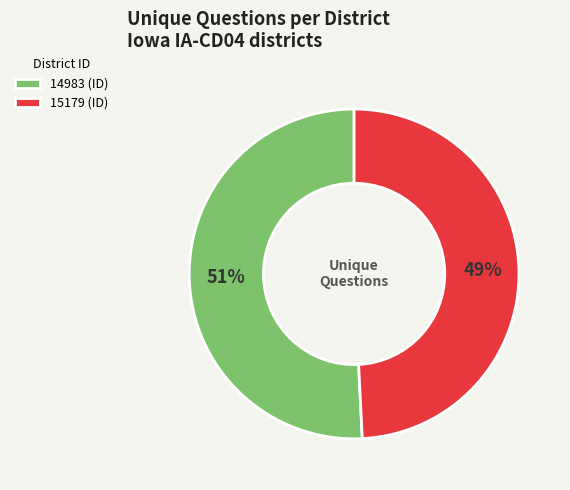

Between 15179 (ID) and 14983 (ID), which is larger?

14983 (ID)